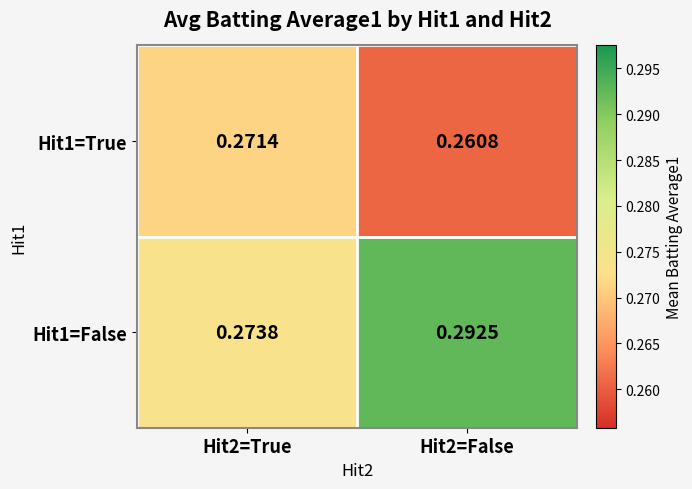

Is the value of Hit1=True at Hit2=False greater than the value of Hit1=False at Hit2=False?

No